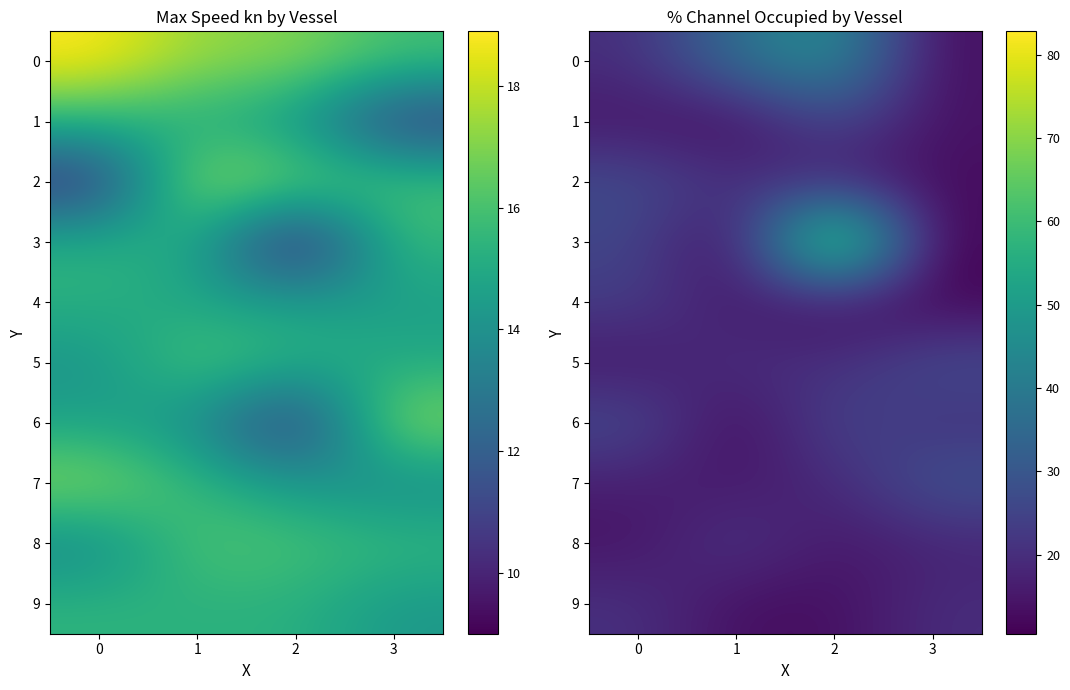

True or false: 0 has a value of 47.2 at 2.

True